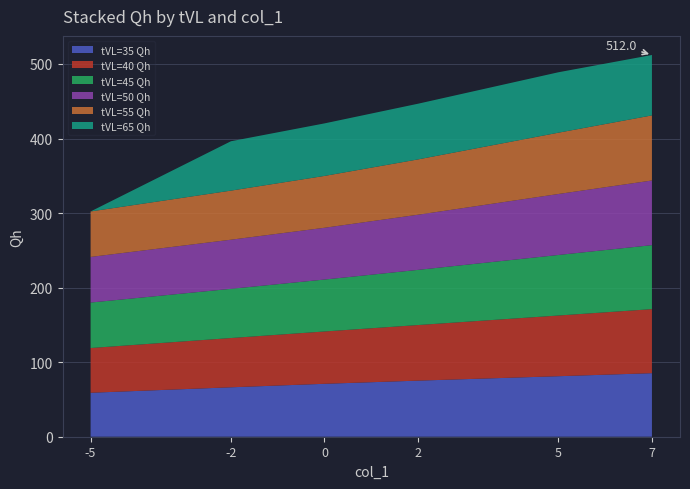

Reading left to right, list all the values displayed in this chart.

tVL=35 Qh: 59.0	66.3	71.0	75.2	81.2	85.2
tVL=40 Qh: 60.0	66.1	70.2	74.6	81.4	85.9
tVL=45 Qh: 61.0	66.0	69.7	74.0	81.2	85.8
tVL=50 Qh: 61.2	65.9	69.5	74.0	81.8	86.7
tVL=55 Qh: 61.0	65.8	69.5	74.2	82.2	87.3
tVL=65 Qh: 0.0	66.2	70.5	74.7	81.0	81.0